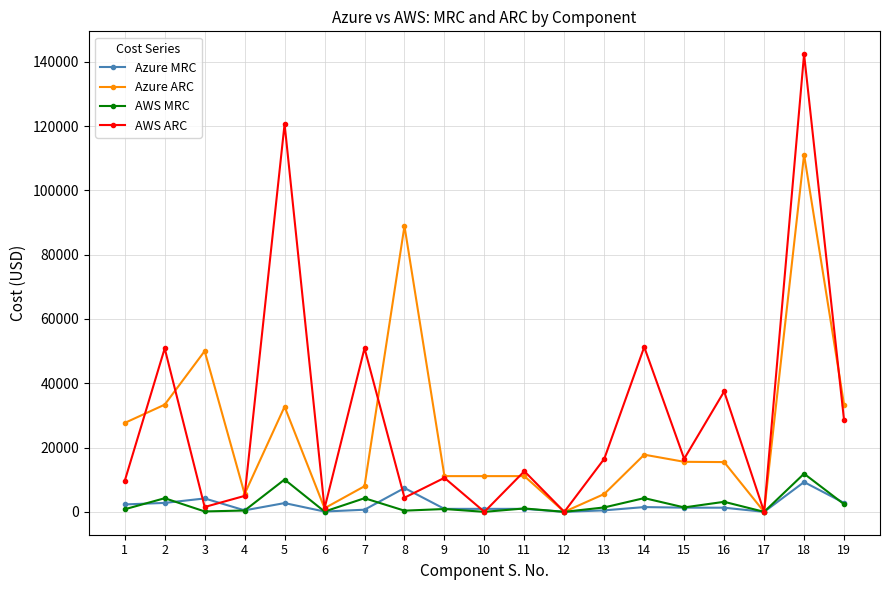

Which series changed the most between 8 and 16?

Azure ARC